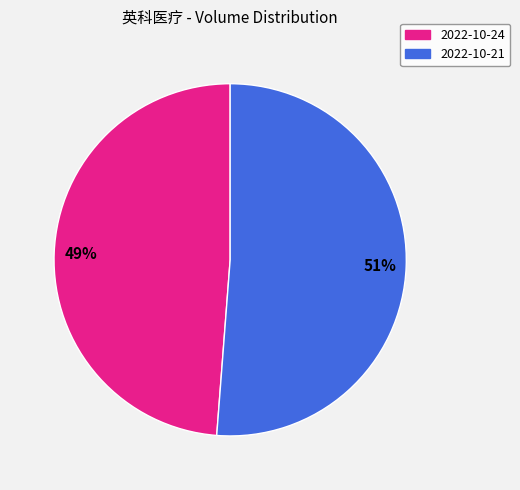

To the nearest percent, what is the difference between the largest and smallest slice percentages?

2%